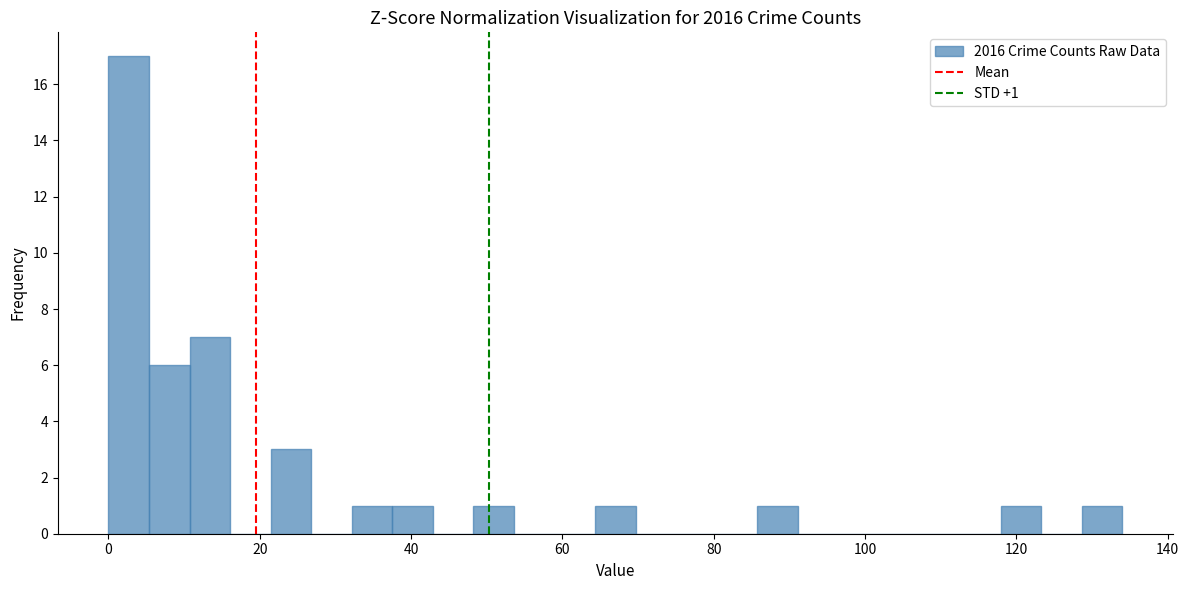

Read against the x-axis, roughly where is the centre of the tallest bar?

2